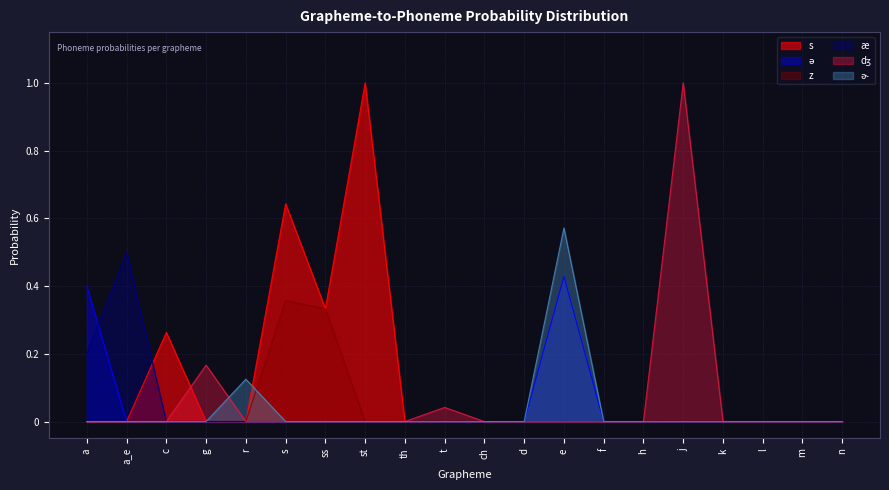

Between which two adjacent categories do s and ɚ first intersect?

r and s